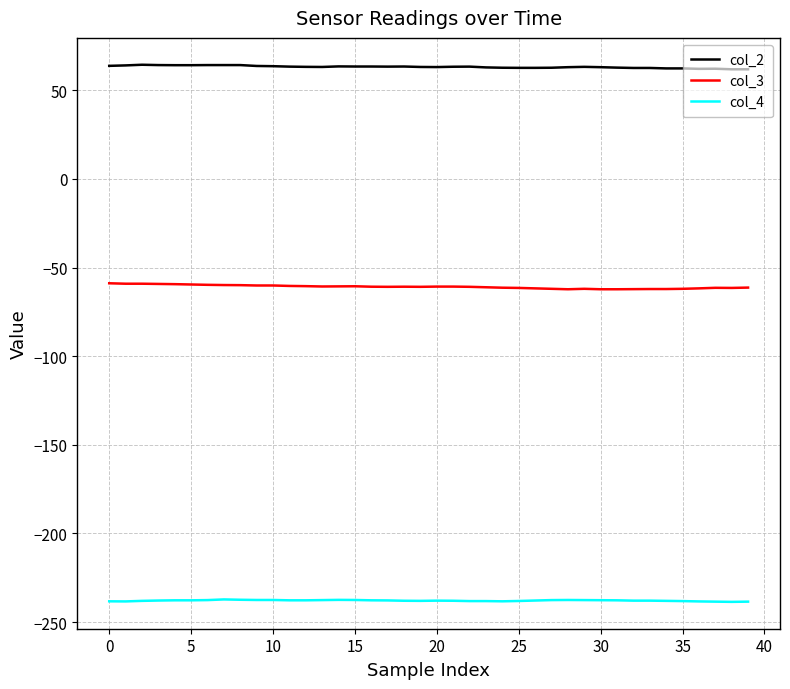

Rank the series by their maximum value, from highest to lowest.

col_2, col_3, col_4